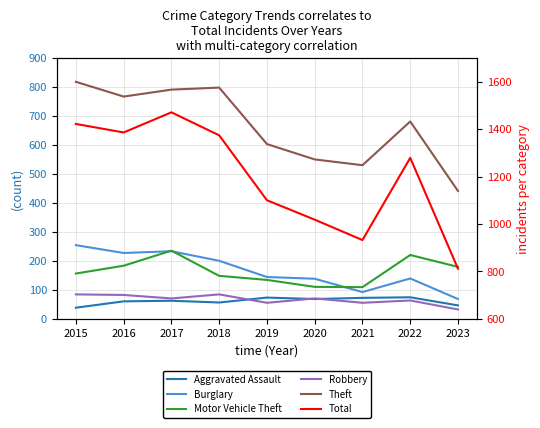

What is the average value of the Motor Vehicle Theft series?

164